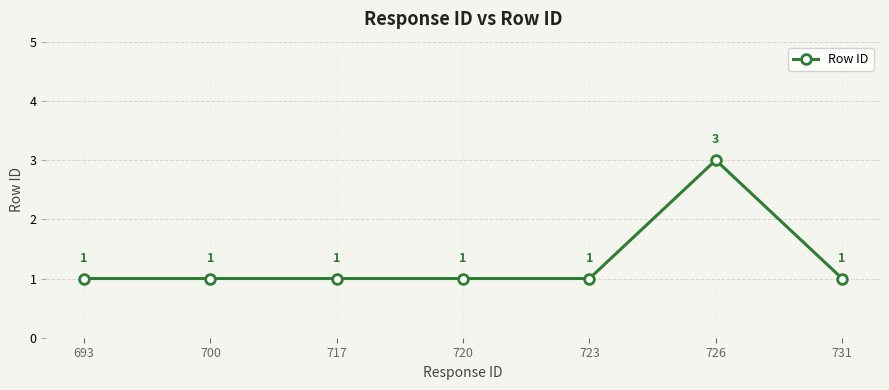

Between 723 and 726, which is larger?

726